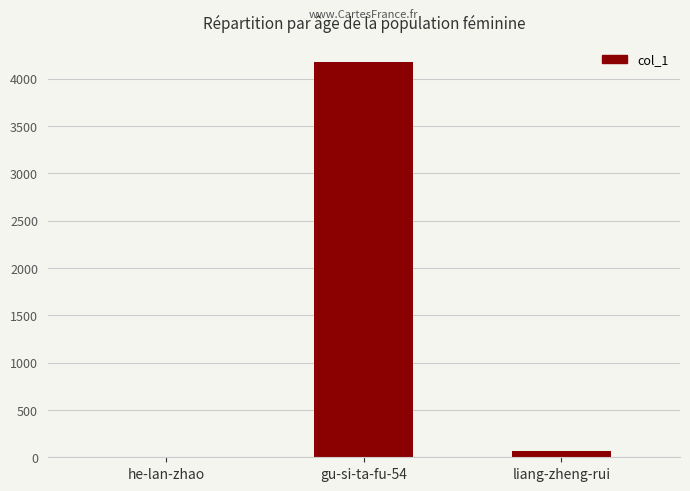

Which category has the highest value across all series?

gu-si-ta-fu-54